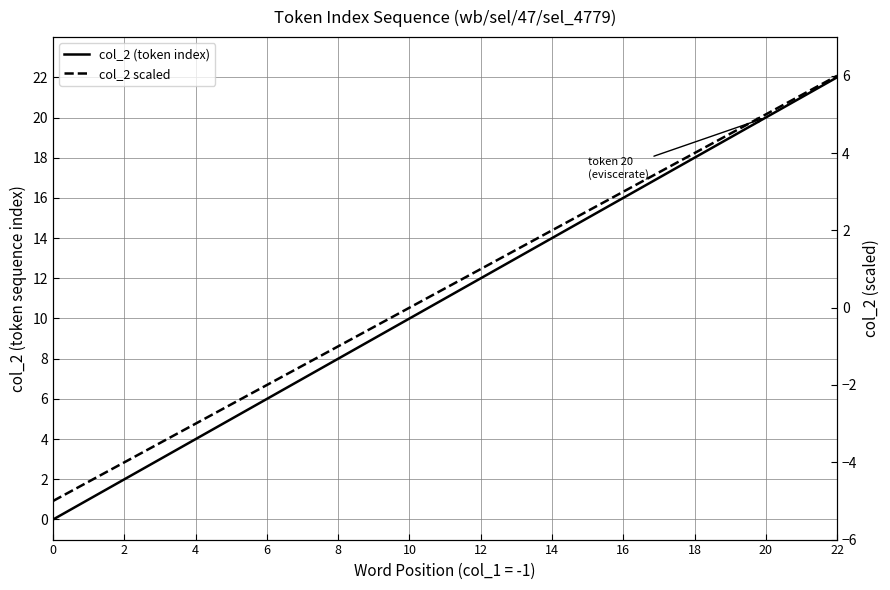

Rank the series by their maximum value, from highest to lowest.

col_2 (token index), col_2 scaled